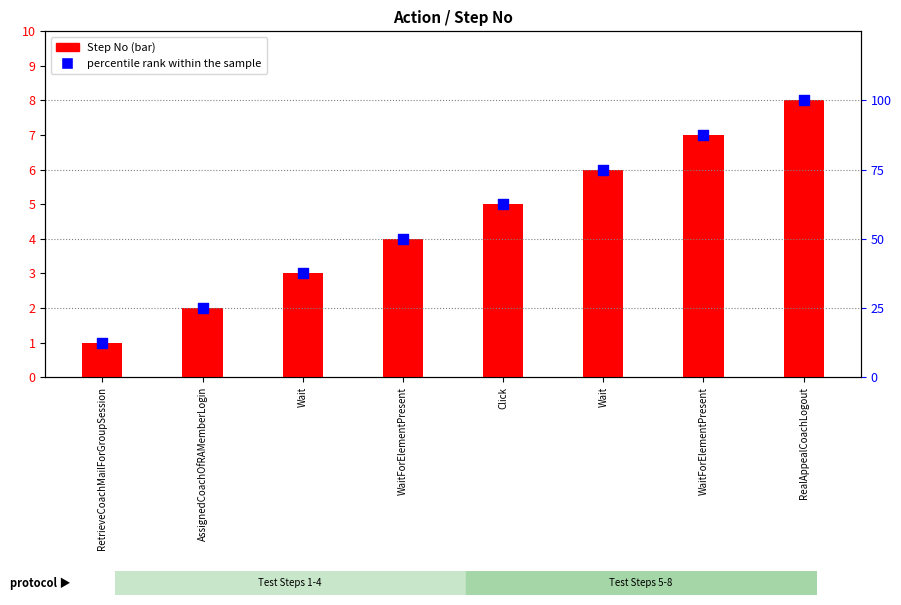

At how many categories does at least one series exceed 46?

5